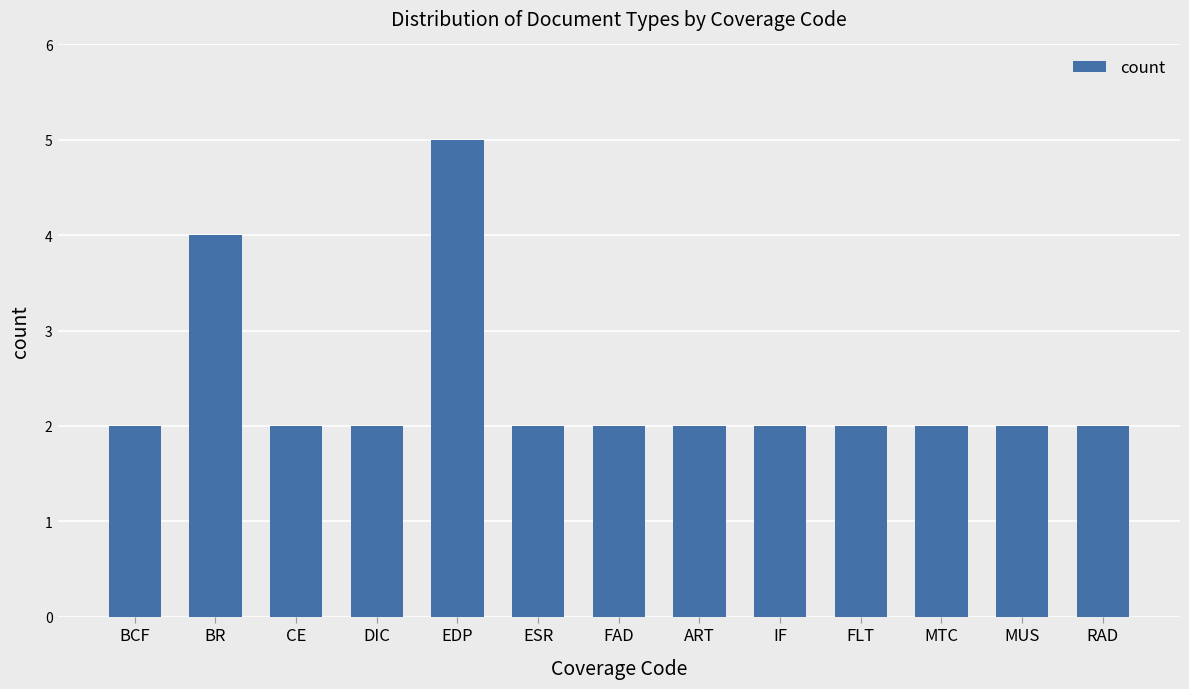

What is the difference between the maximum and minimum values?

3